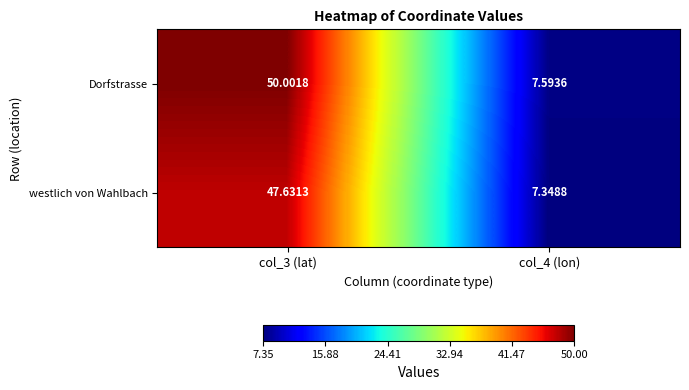

Rank the series by their maximum value, from lowest to highest.

westlich von Wahlbach, Dorfstrasse